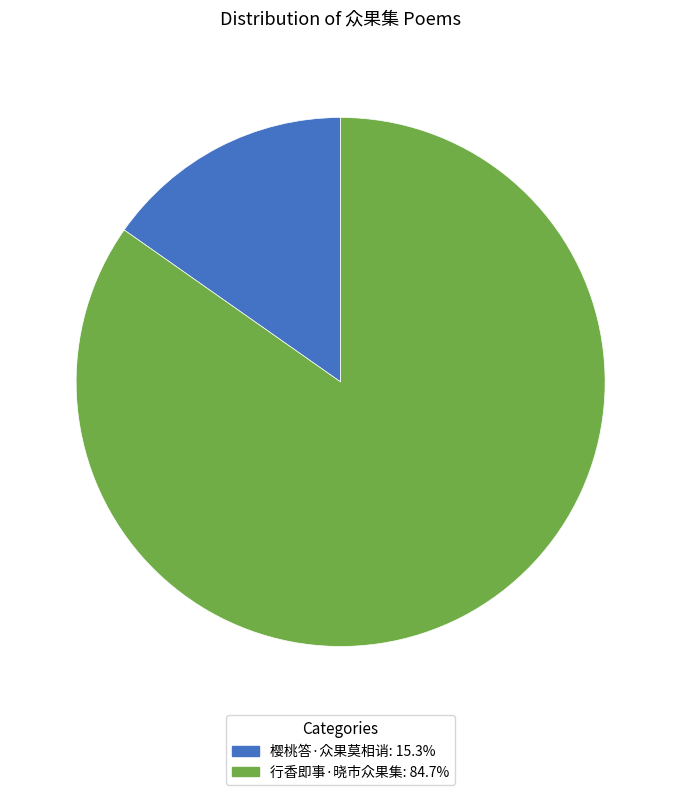

Is the sum of 行香即事·晓市众果集: 84.7% and 樱桃答·众果莫相诮: 15.3% greater than half?

Yes